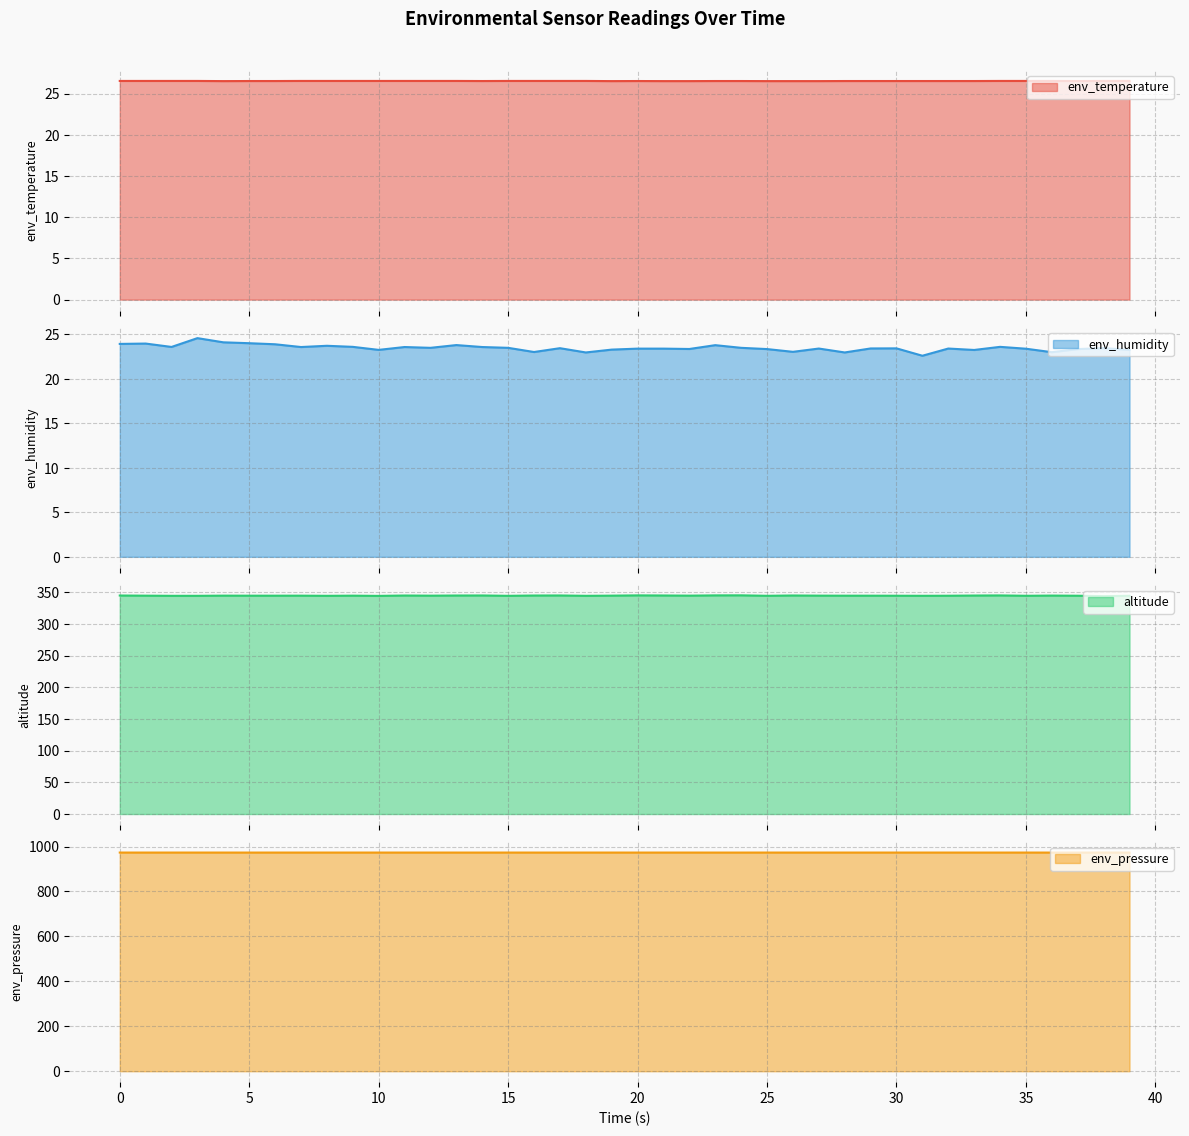

Which series has the largest total across all categories?

env_pressure